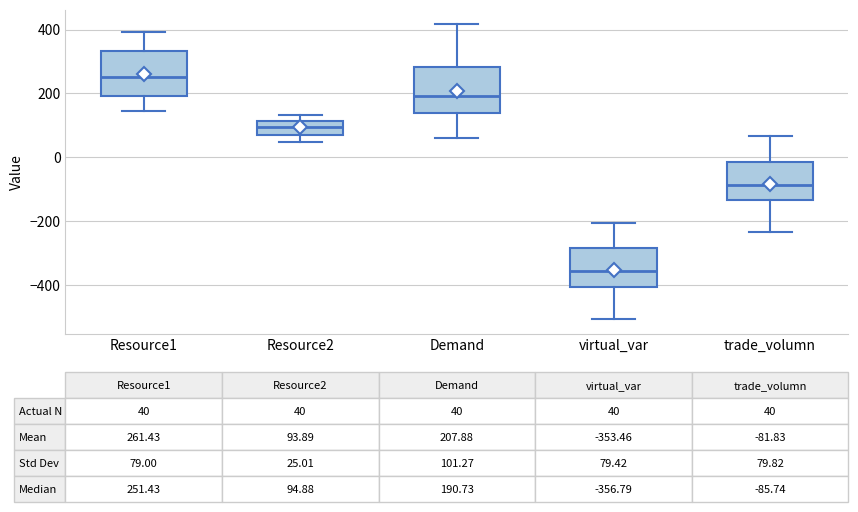

Which box has the highest median line?

Resource1